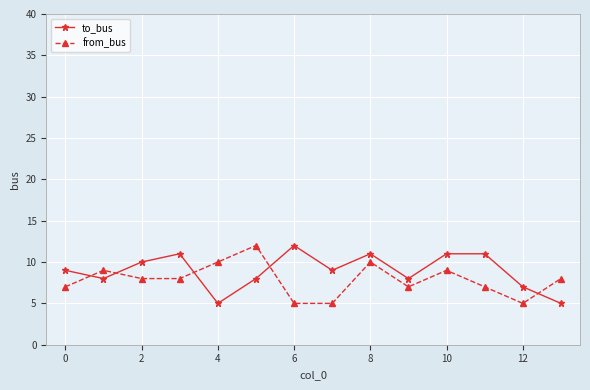

How many intersections are there between from_bus and to_bus?

5